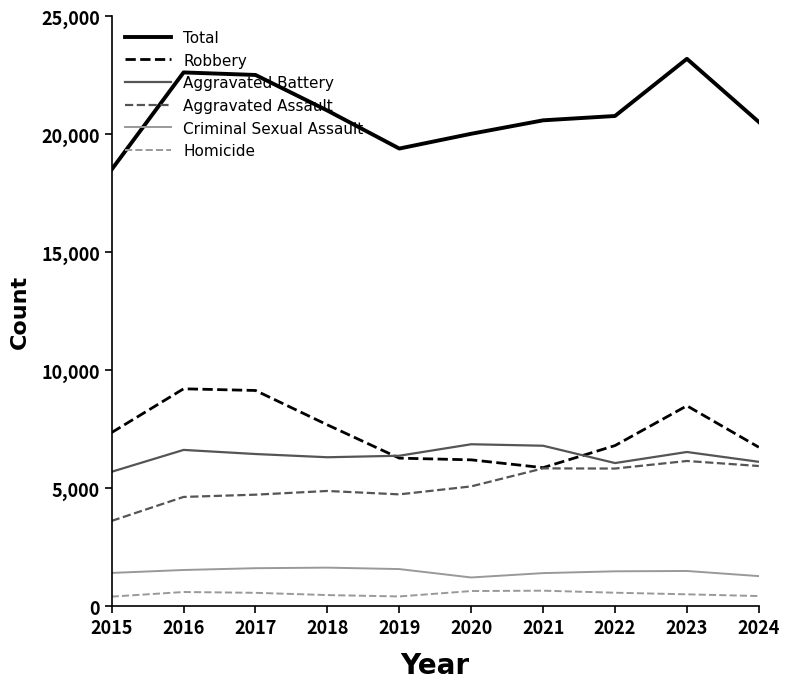

What is the sum of the Homicide values at 2019 and 2018?

894